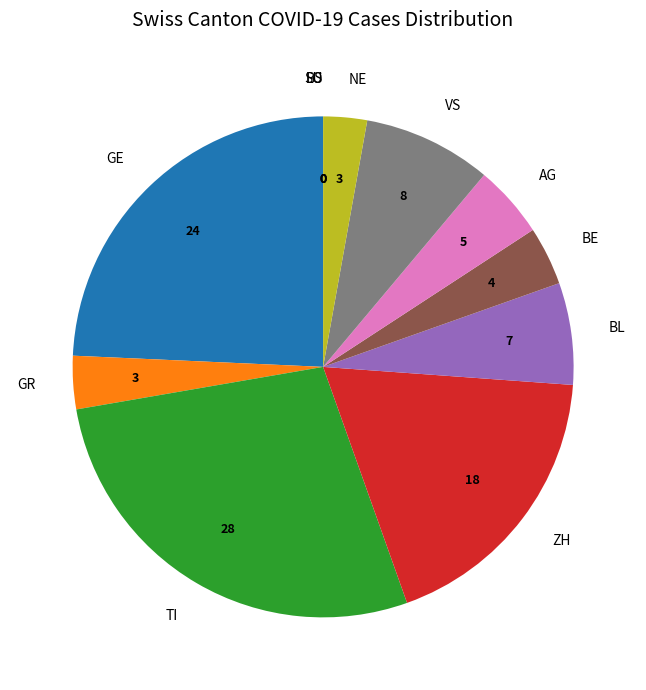

Is there a majority slice in this chart?

No